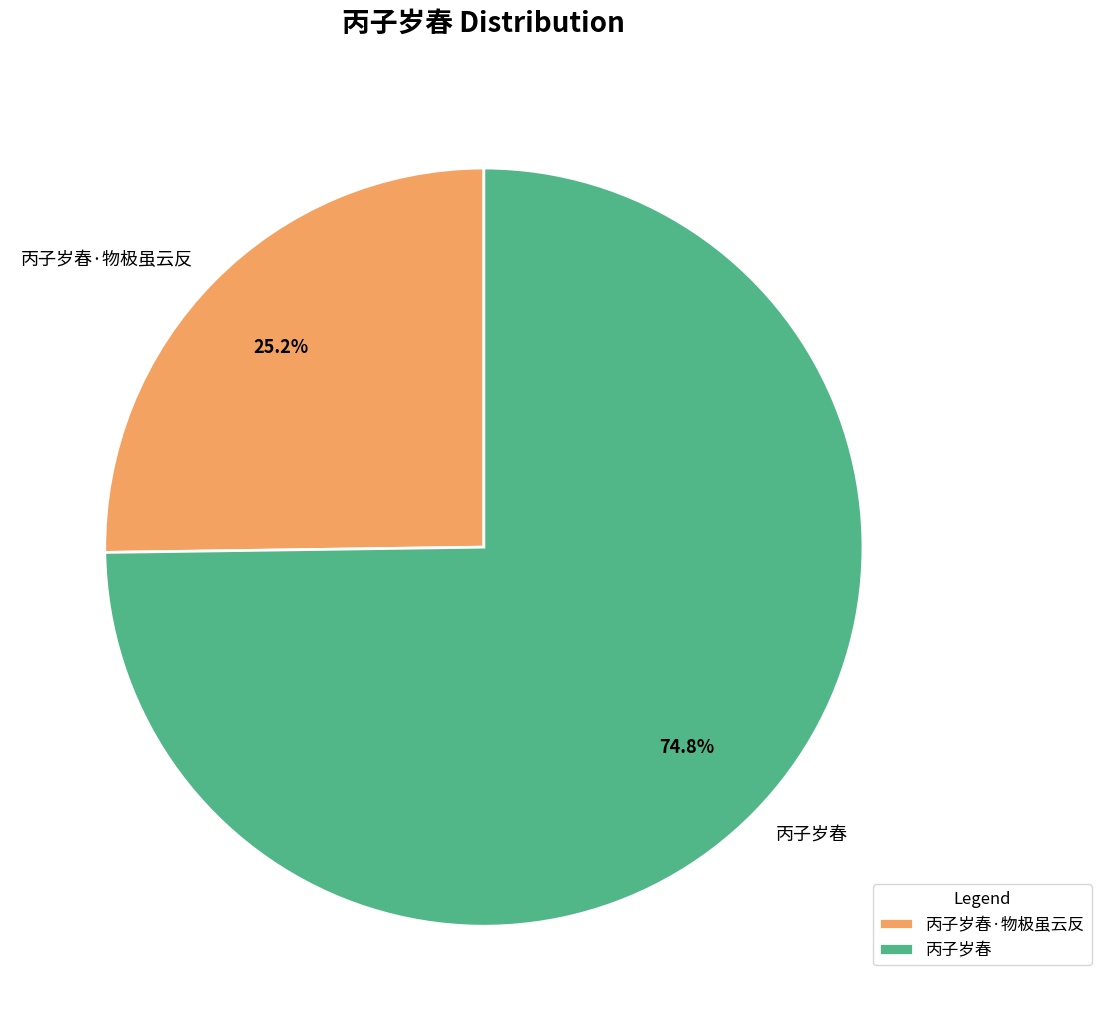

How many segments does this pie chart have?

2